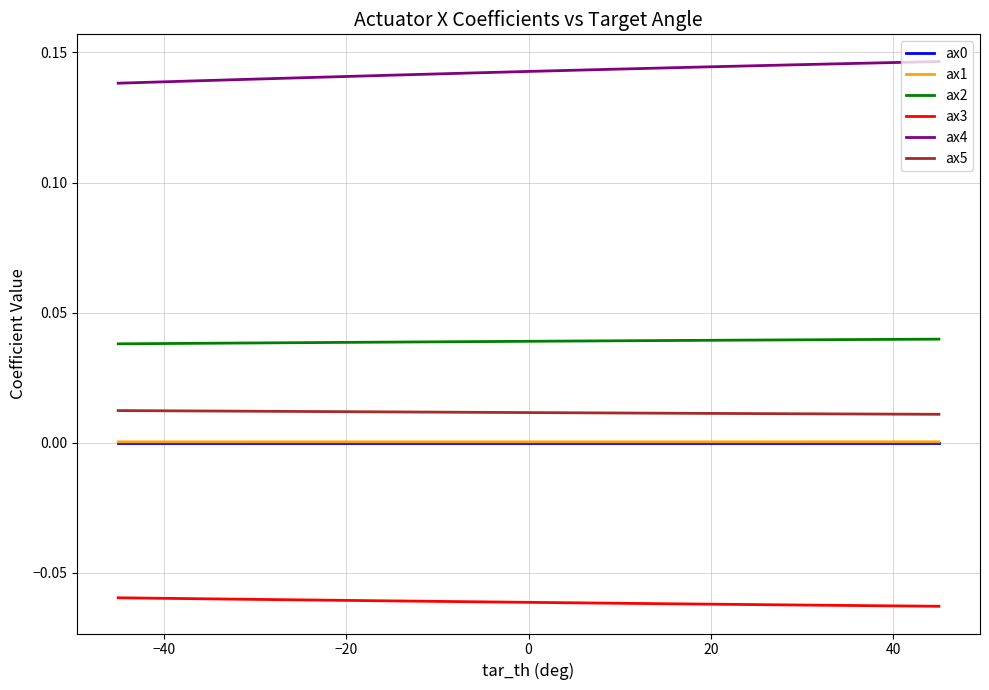

True or false: ax1 and ax5 cross at least once.

False